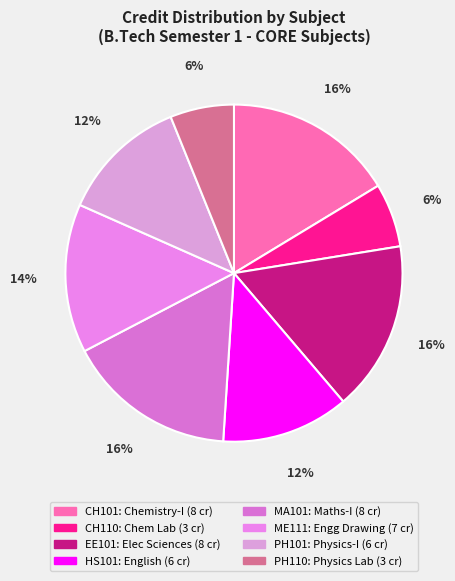

Approximately how many times larger is the value at MA101 compared to CH110?

2.7